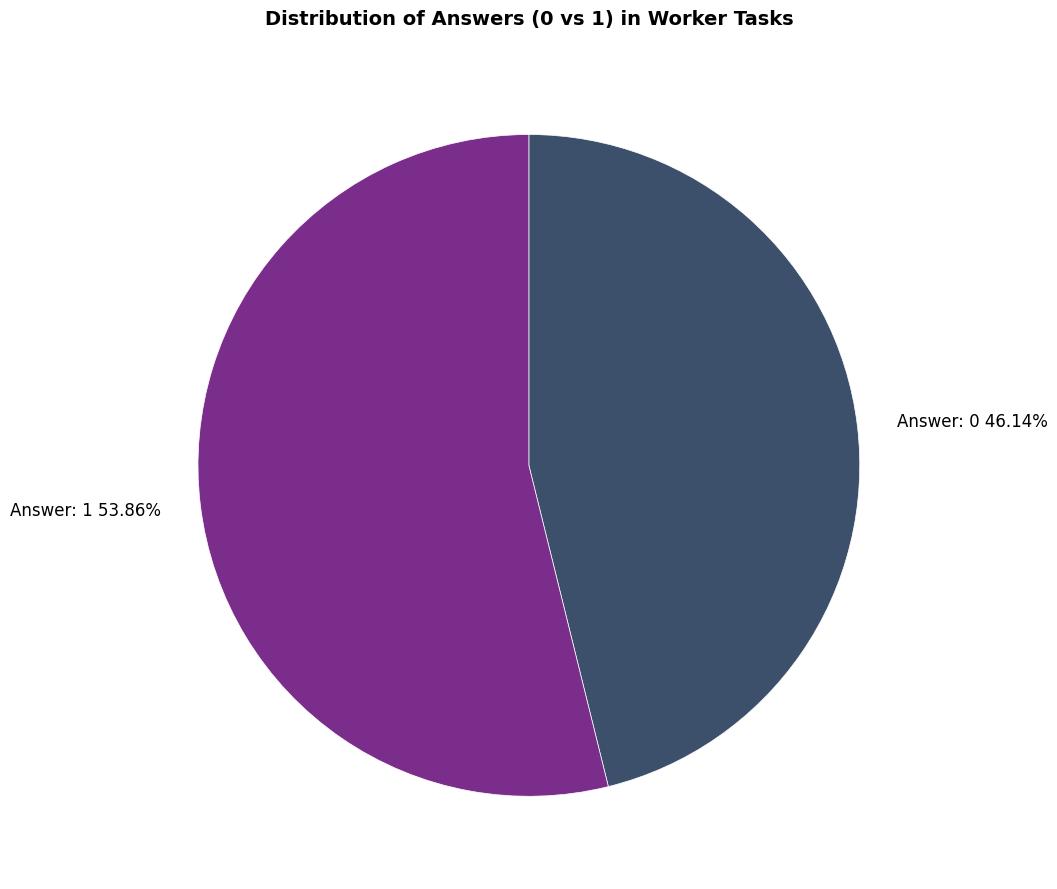

Combined, do Answer: 0 and Answer: 1 account for over 50%?

Yes